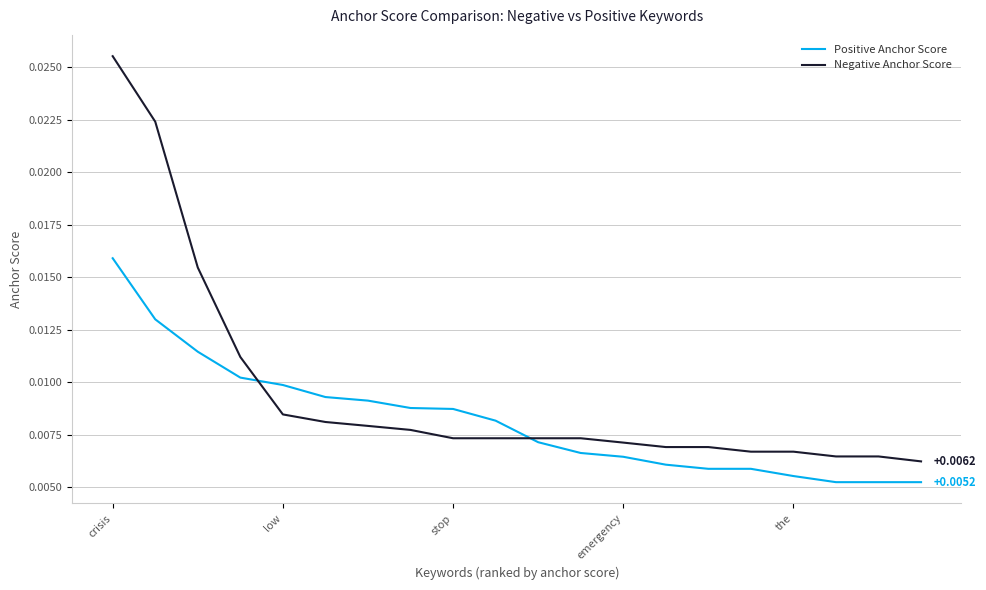

List the series in order of their overall mean, highest first.

Negative Anchor Score, Positive Anchor Score